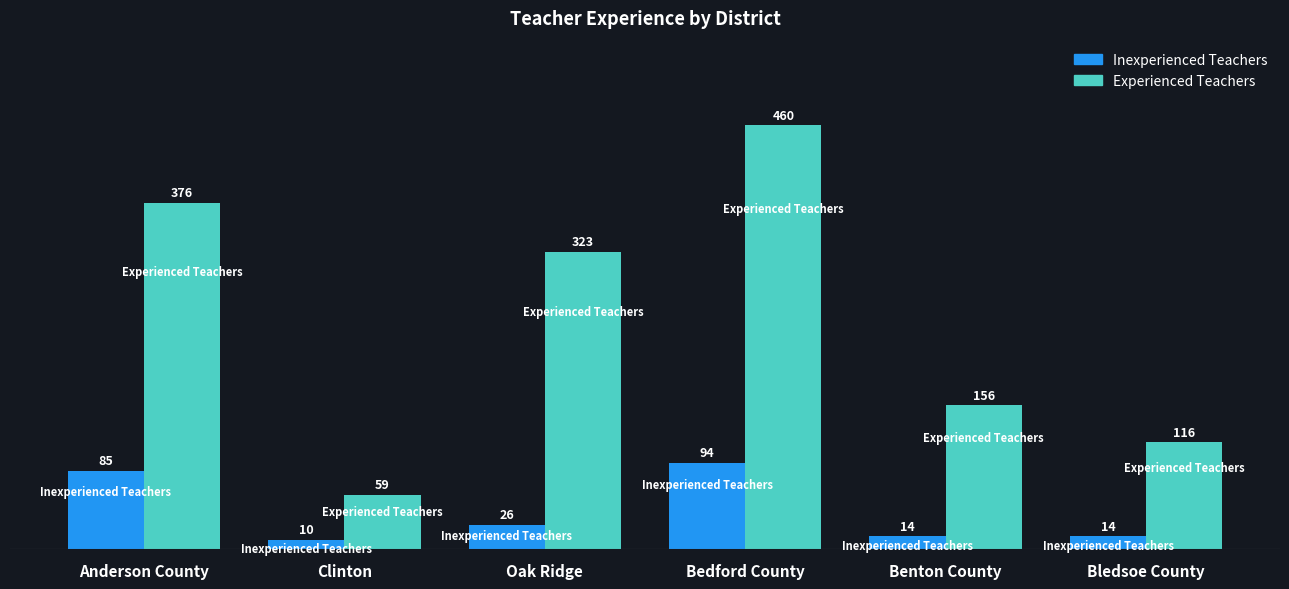

What are all the series names shown in the legend?

Inexperienced Teachers, Experienced Teachers